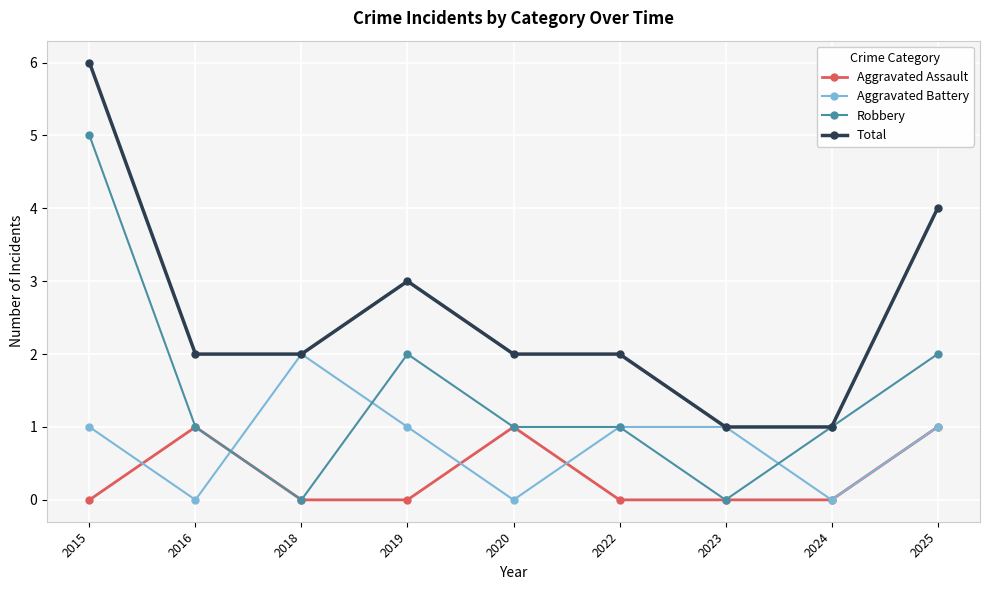

List the series in order of their overall mean, lowest first.

Aggravated Assault, Aggravated Battery, Robbery, Total